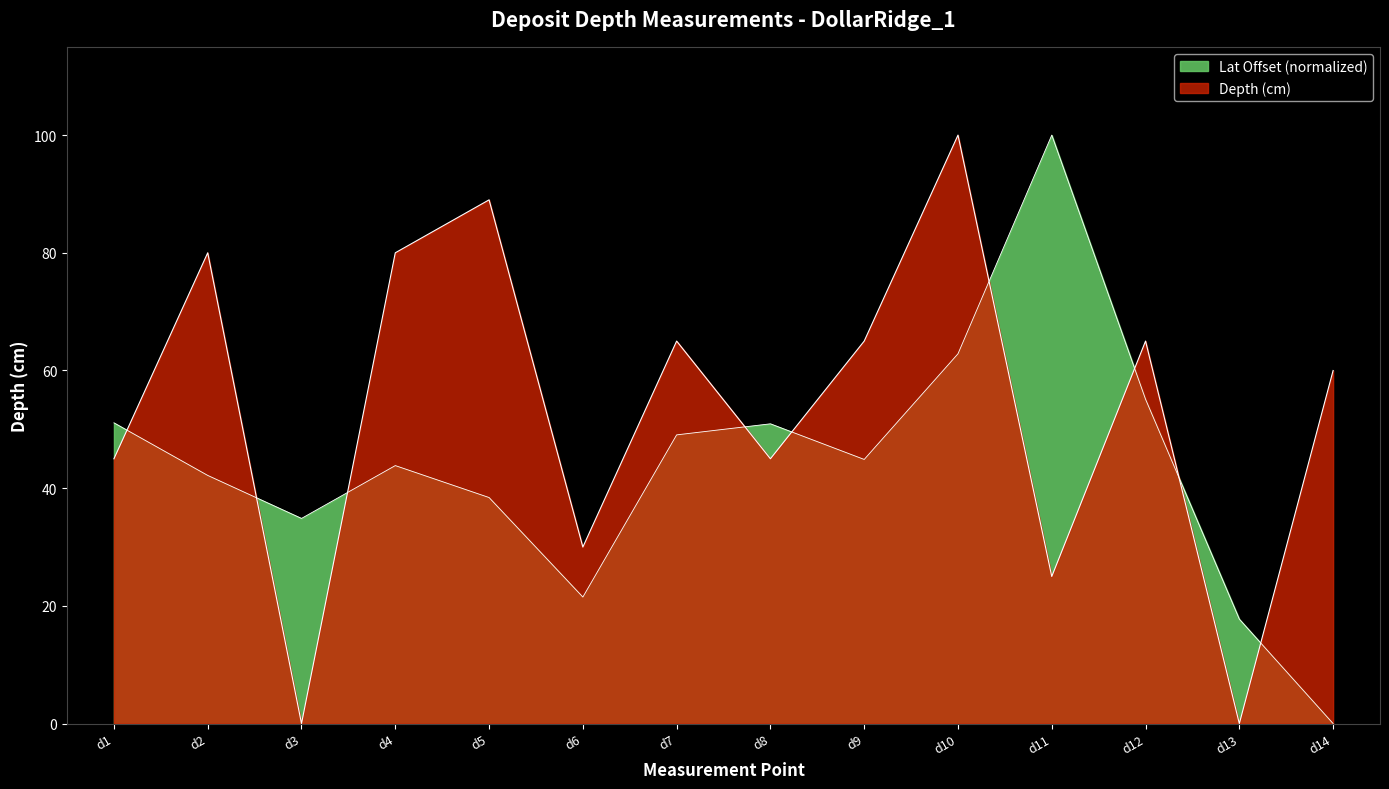

Read the Depth (cm) value at d1.

45.0